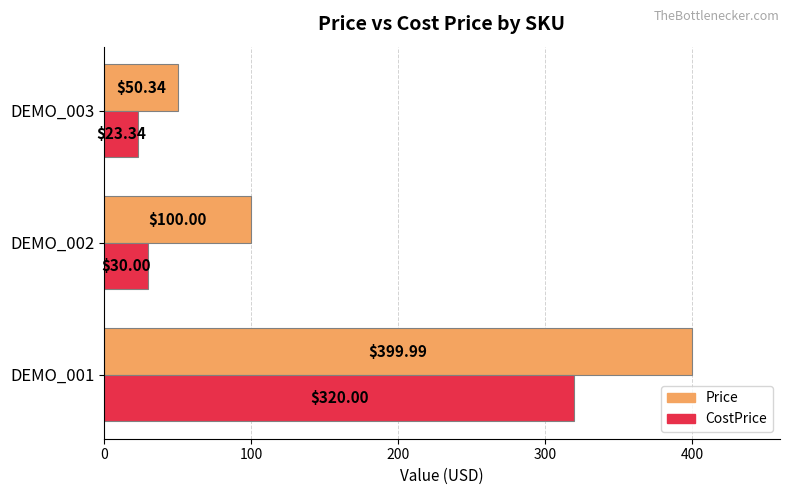

What is the difference between the highest and lowest values at DEMO_002?

70.0